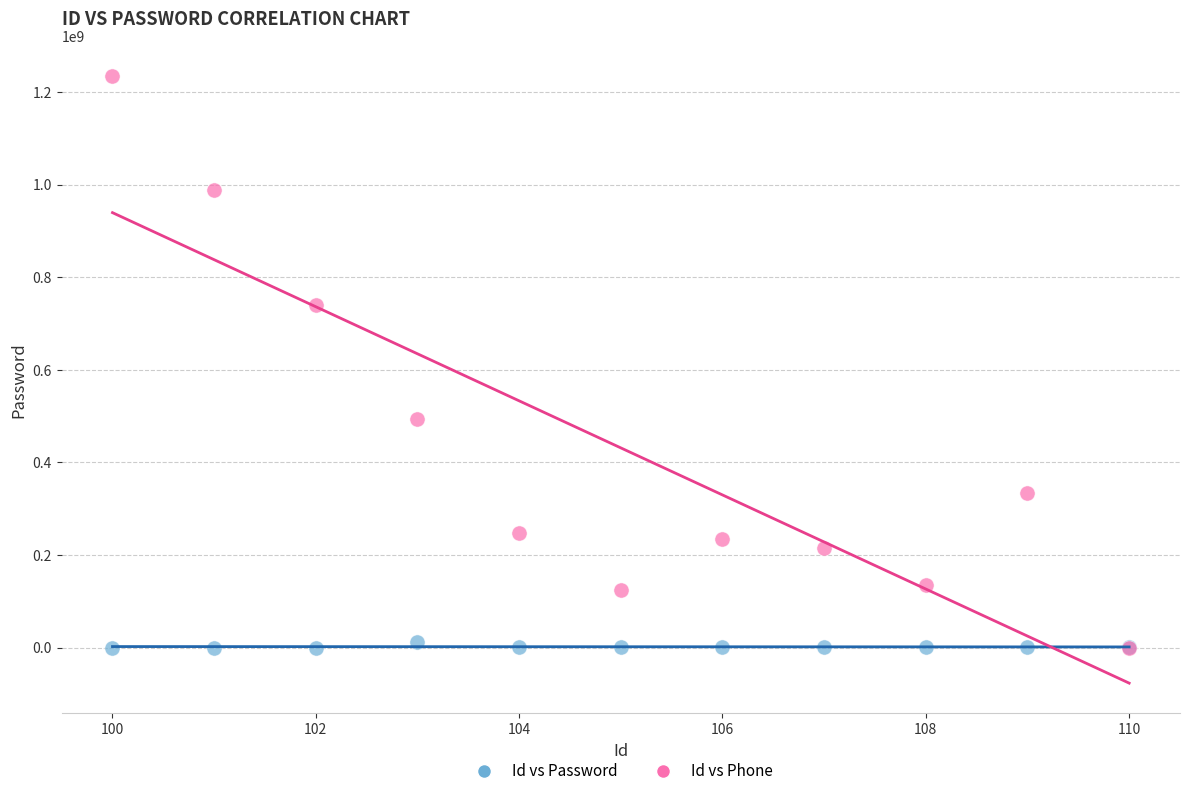

What are all the series names shown in the legend?

Id vs Password, Id vs Phone